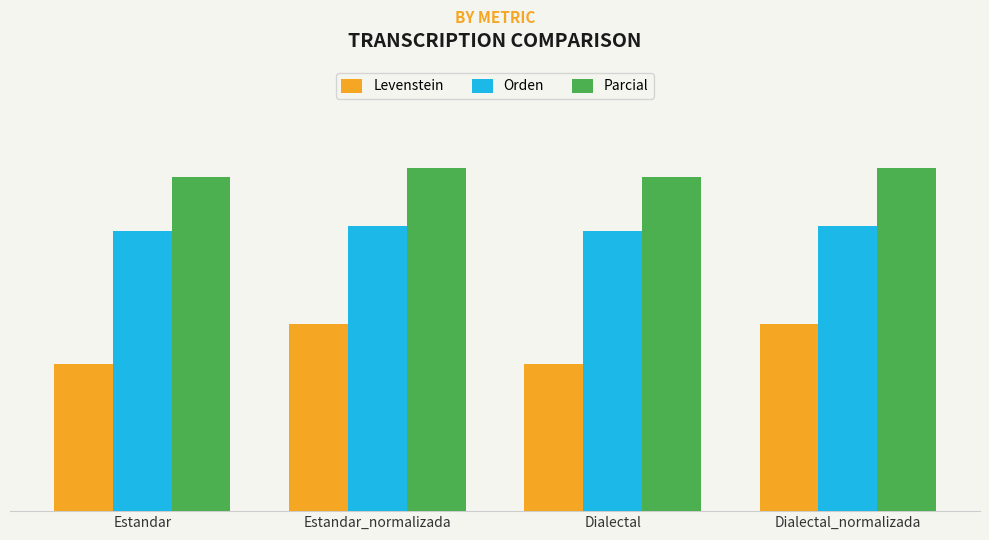

Which label corresponds to the largest value in the chart?

Estandar_normalizada